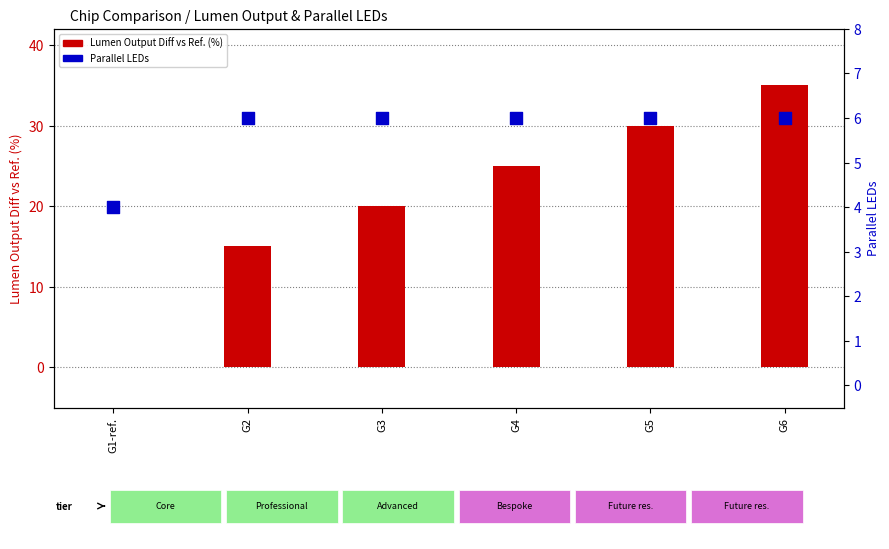

What are all the series names shown in the legend?

Lumen Output Diff vs Ref. (%), Parallel LEDs